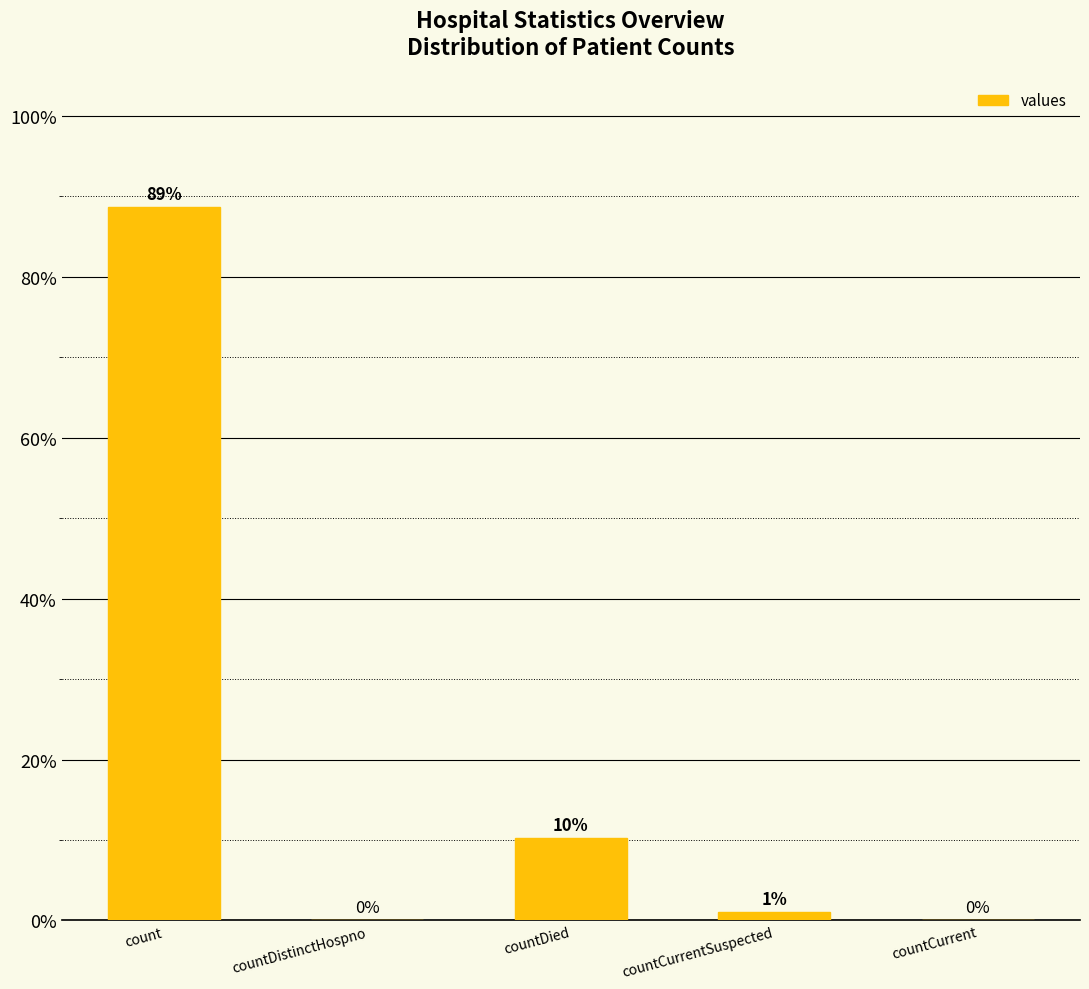

At which label is the value closest to 44?

countDied